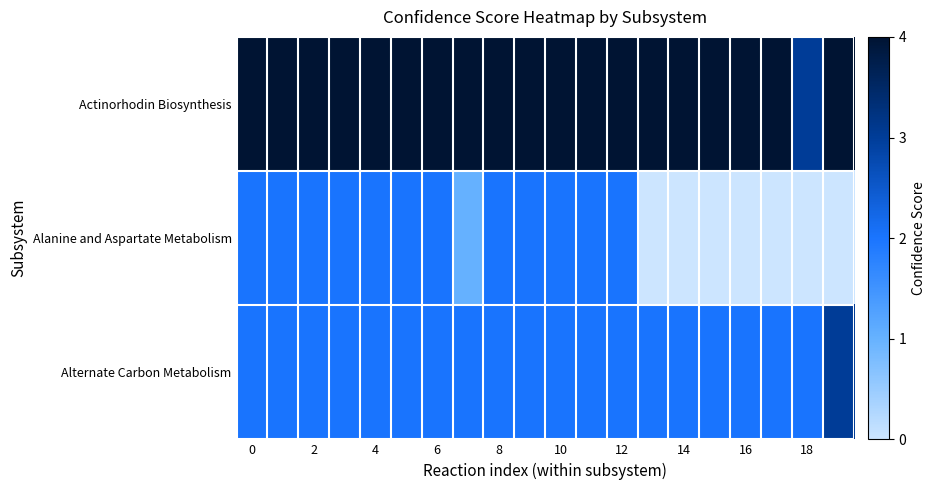

What is the greatest value displayed?

4